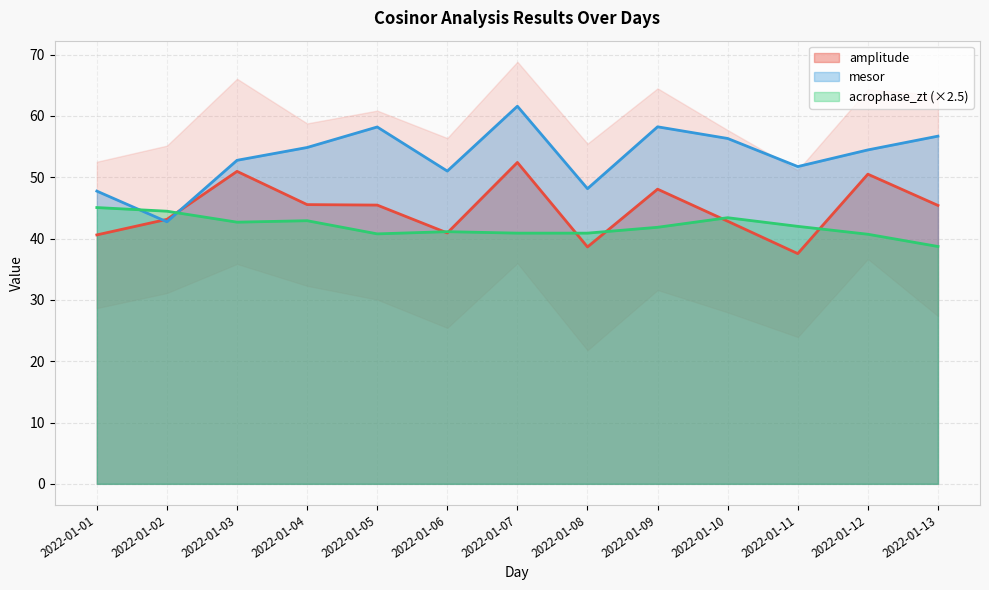

At which category does the chart reach its minimum across all series?

2022-01-11